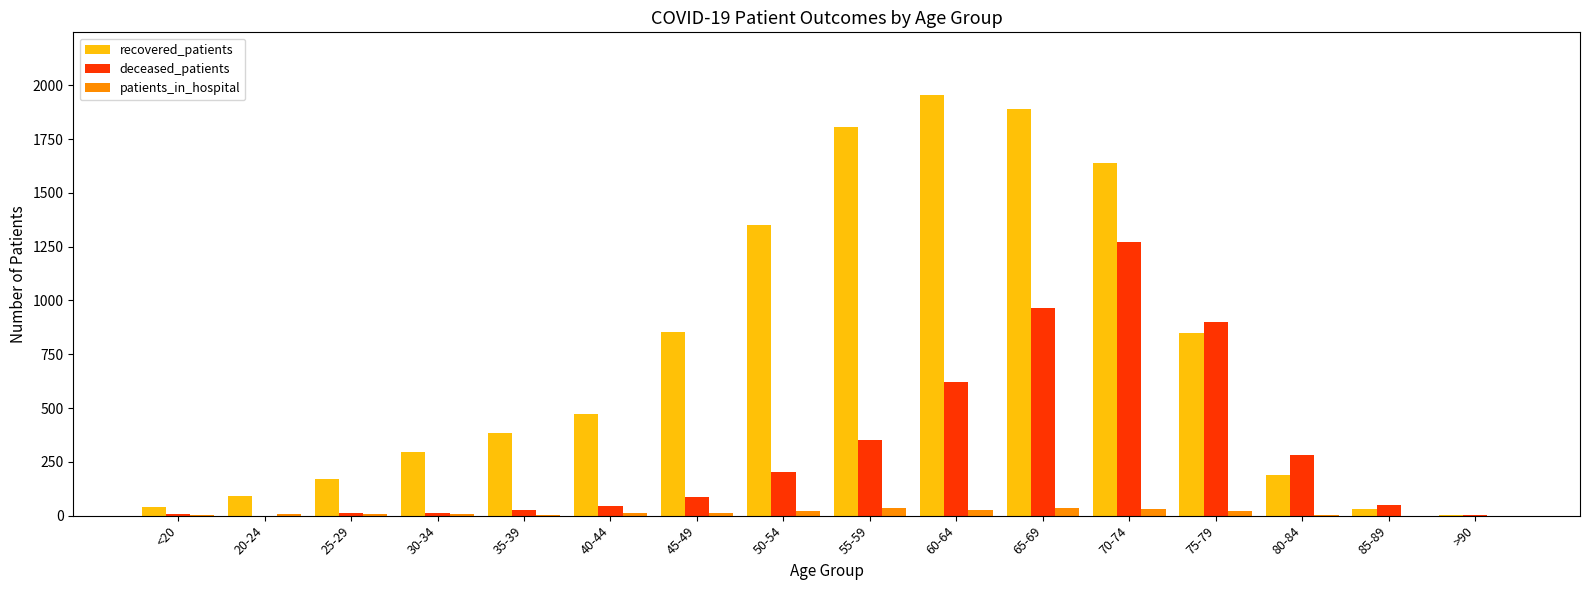

What is the average value of the deceased_patients series?

302